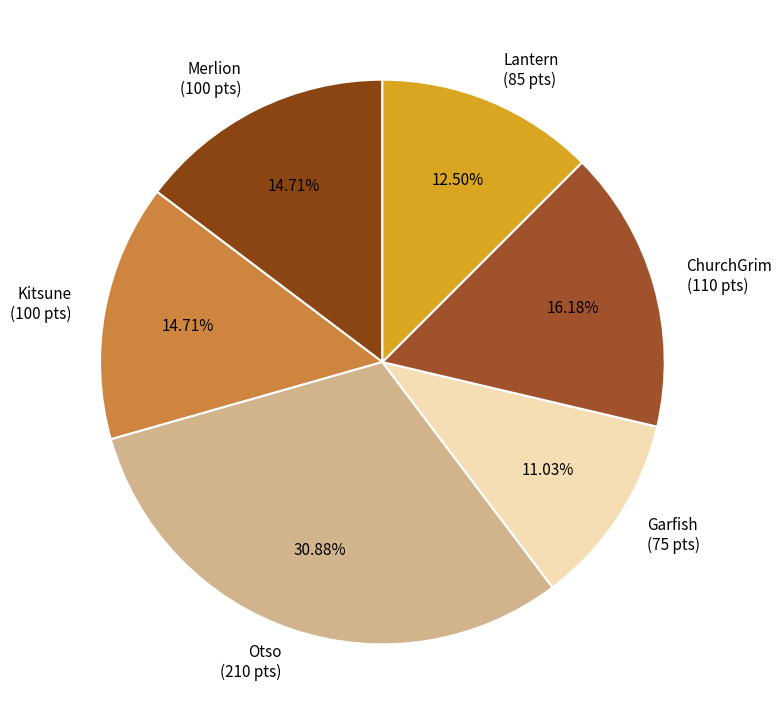

To the nearest percent, what is the combined percentage of Lantern and Otso?

43%